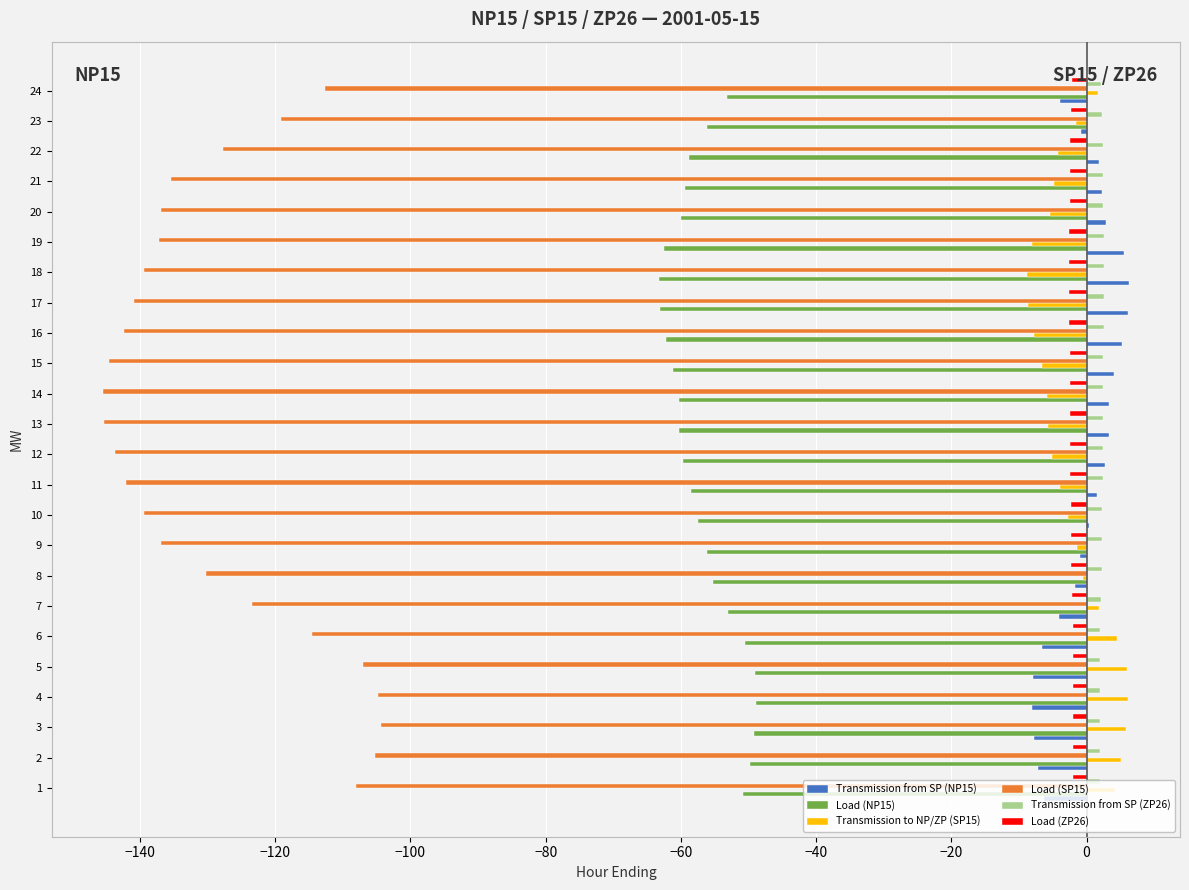

Count the number of categories in the chart.

24